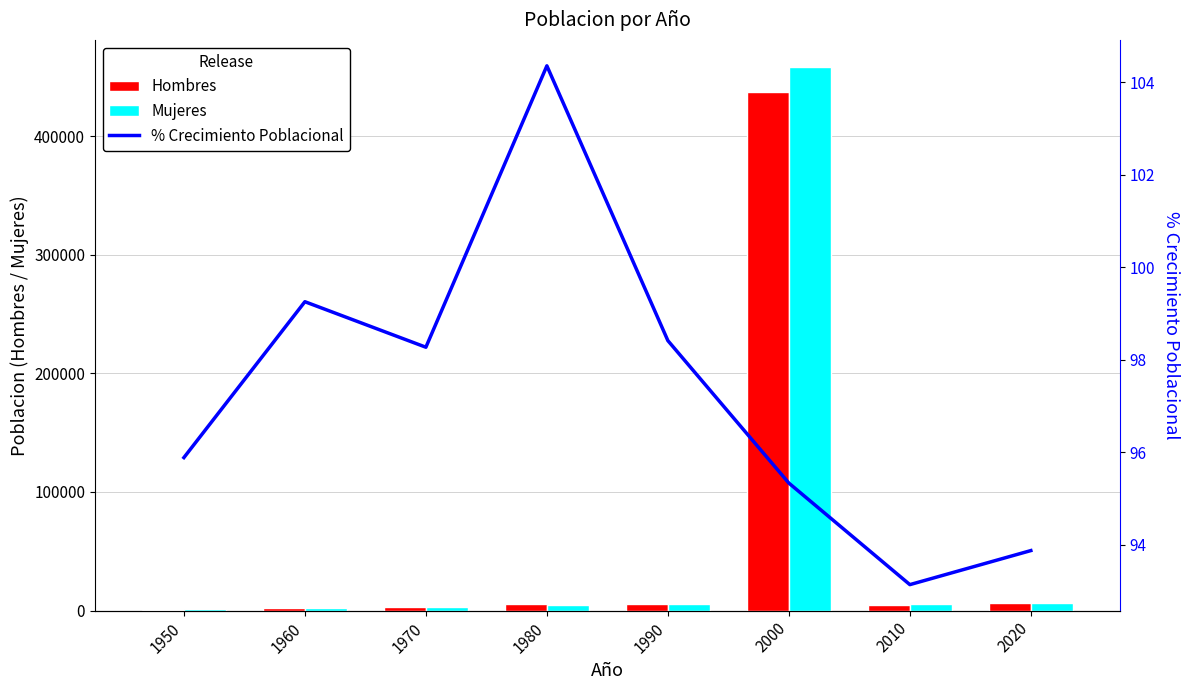

What is the difference between the % Crecimiento Poblacional values at 1960 and 1970?

1.0